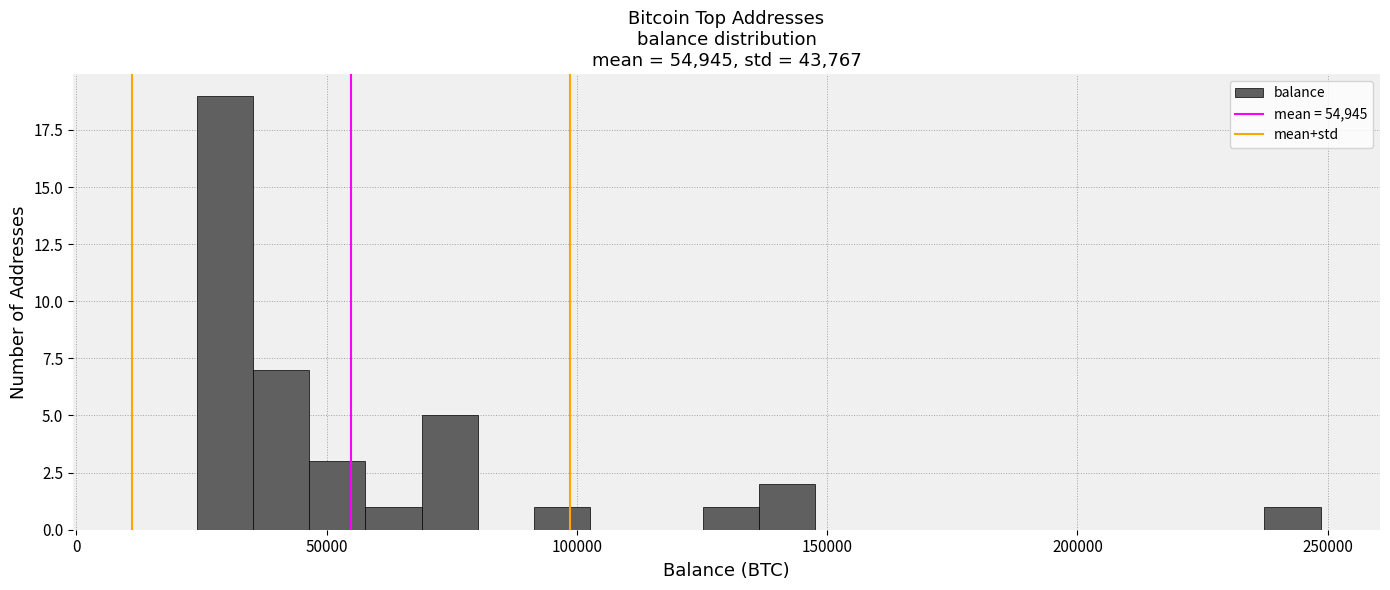

Around what value on the x-axis is the tallest bar? Give the approximate position of its centre, as read against the axis.

30000